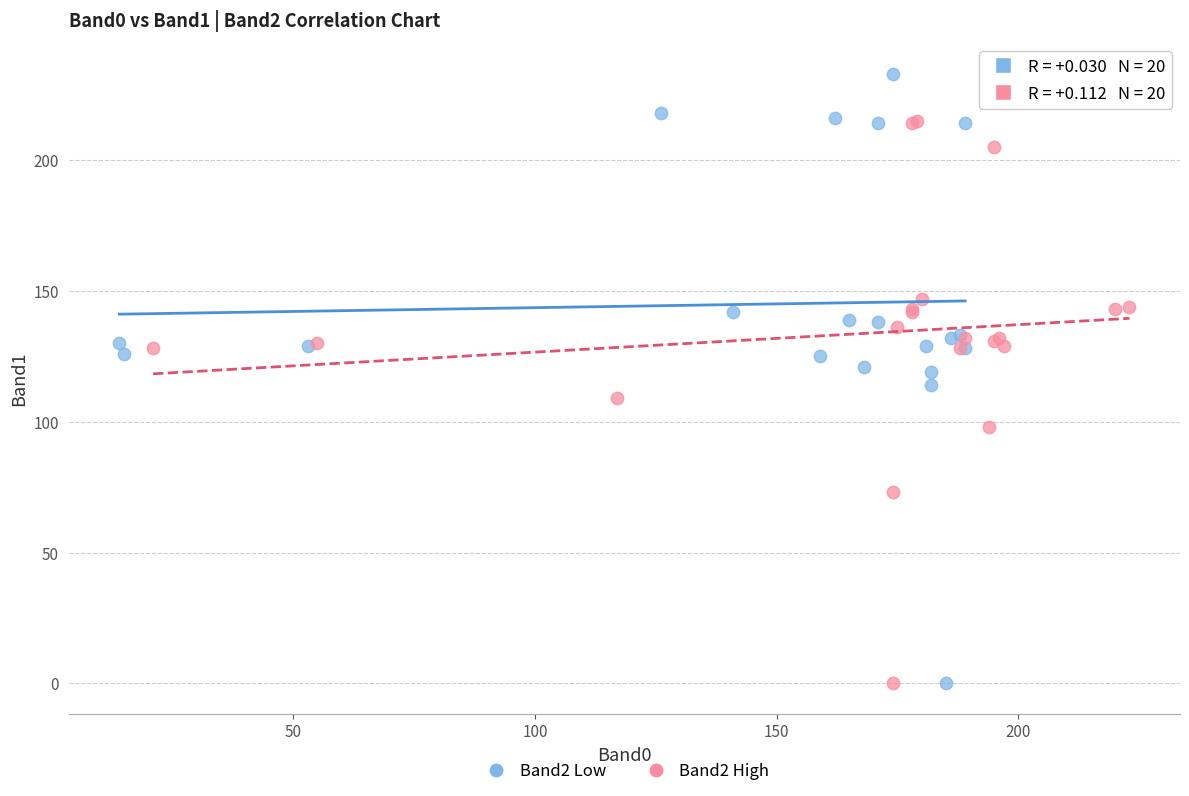

Which series contains the highest Y value?

Band2 Low